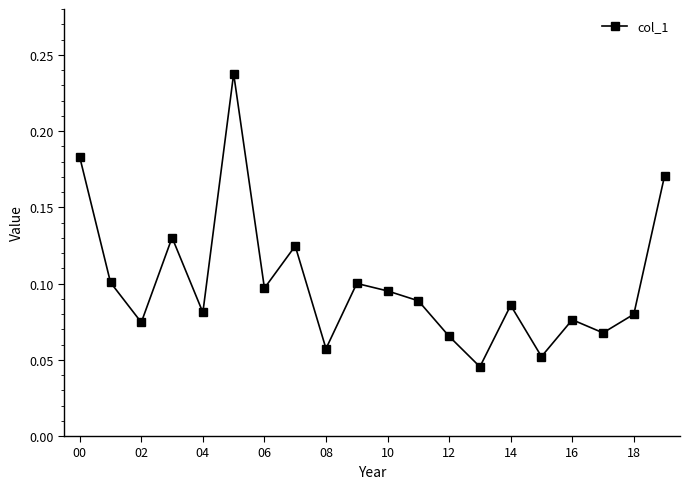

How many lines are shown in the chart?

1